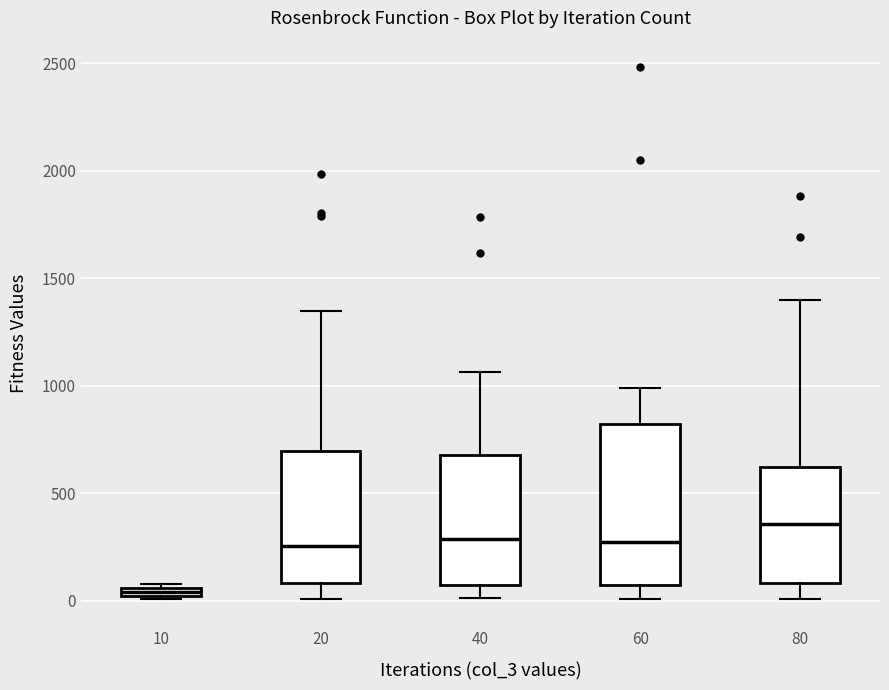

Where does the lower whisker of the box at x = 80 end on the y-axis? The values are not printed on the chart, so give them approximately, as read against the axis.

0